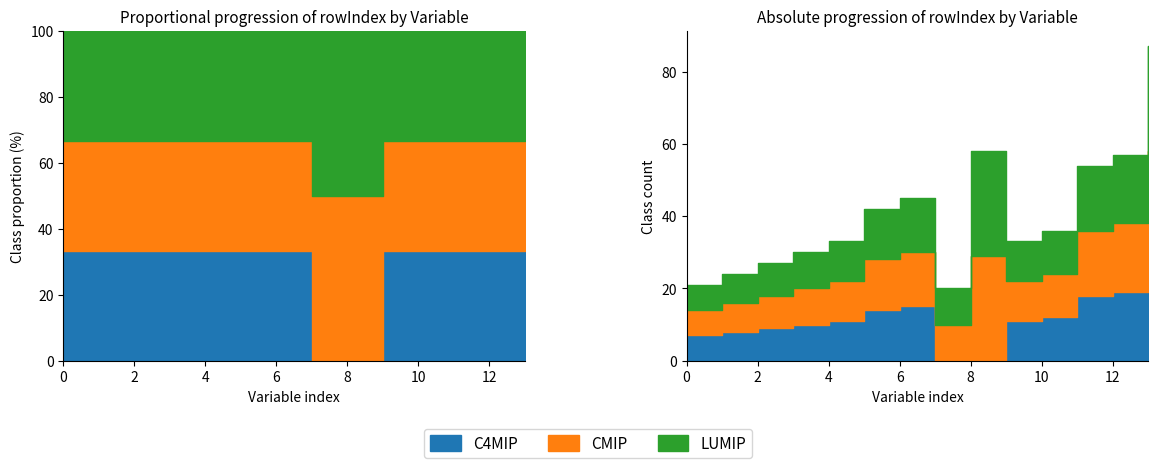

What is the sum of all LUMIP values?

202